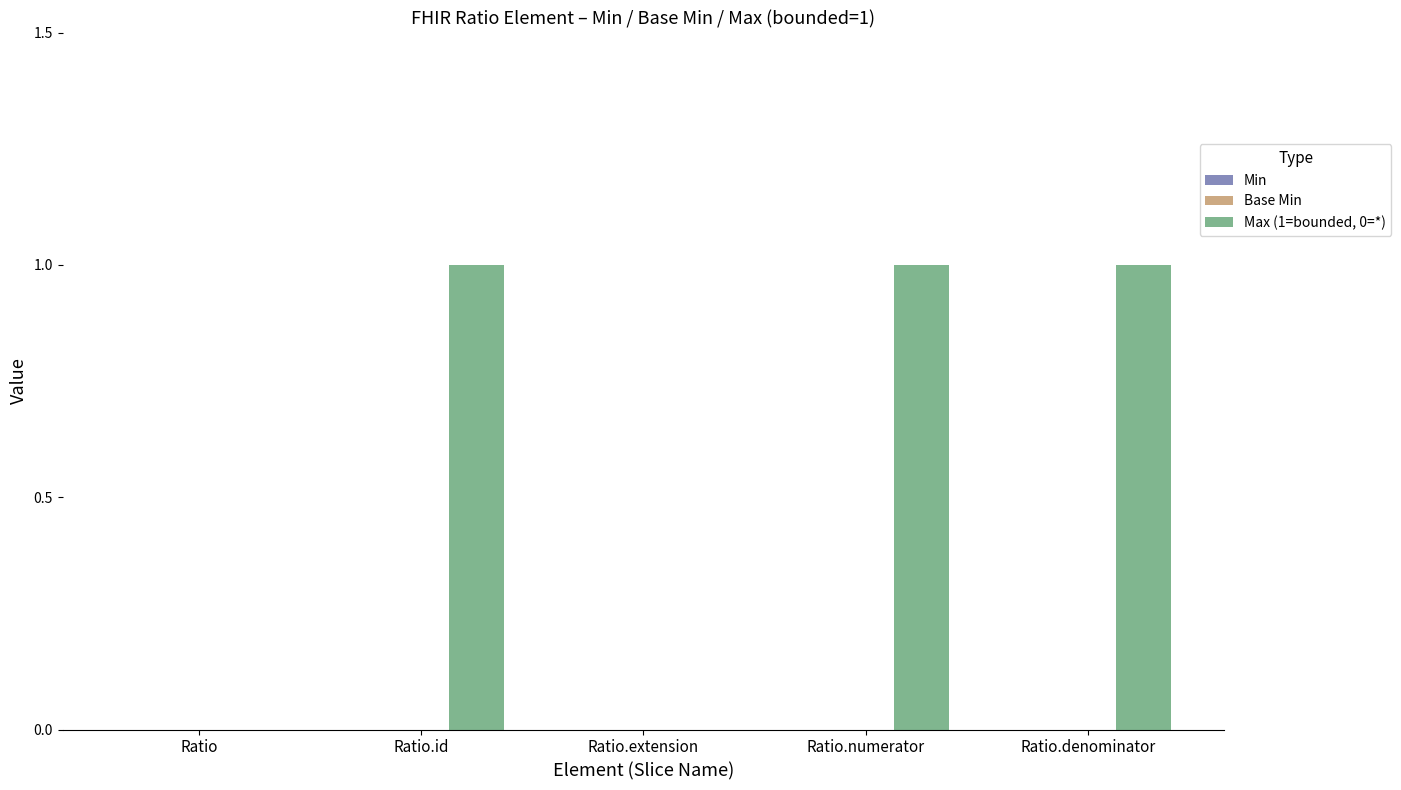

What is the sum of all values?

3